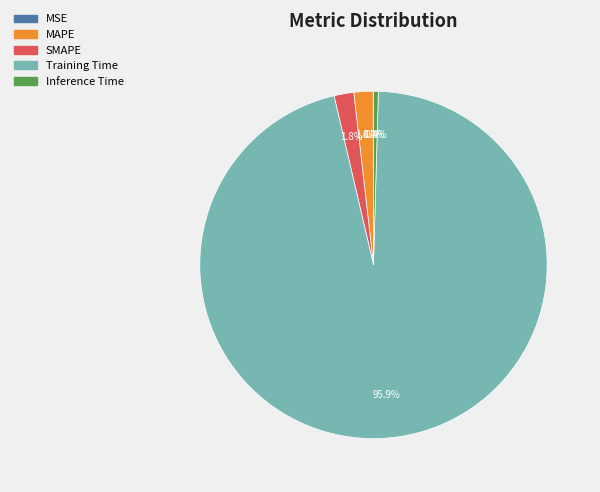

Which category has the biggest portion of the pie?

Training Time